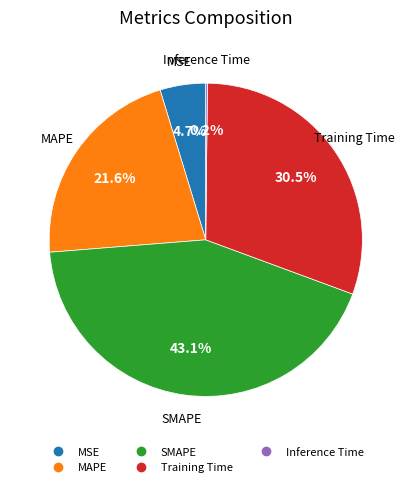

True or false: SMAPE accounts for 51% of the total.

False